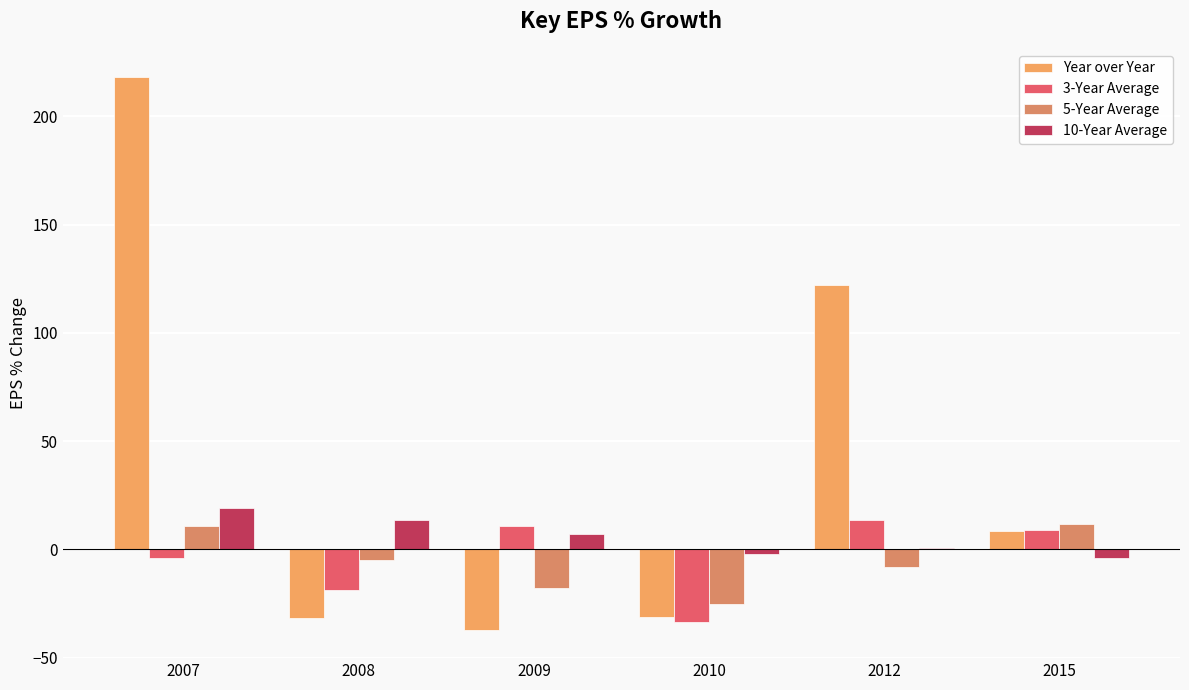

Reading right to left, list all the values displayed in this chart.

Year over Year: 8.7	122.0	-31.2	-37.4	-31.4	218.4
3-Year Average: 9.0	13.5	-33.4	11.0	-18.7	-4.1
5-Year Average: 11.8	-8.3	-25.4	-17.7	-4.7	11.0
10-Year Average: -4.2	0.8	-2.1	7.3	13.7	19.3